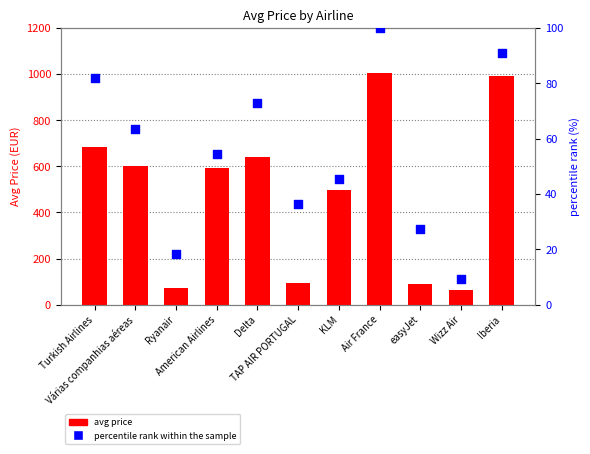

What are all the series names shown in the legend?

avg price, percentile rank within the sample